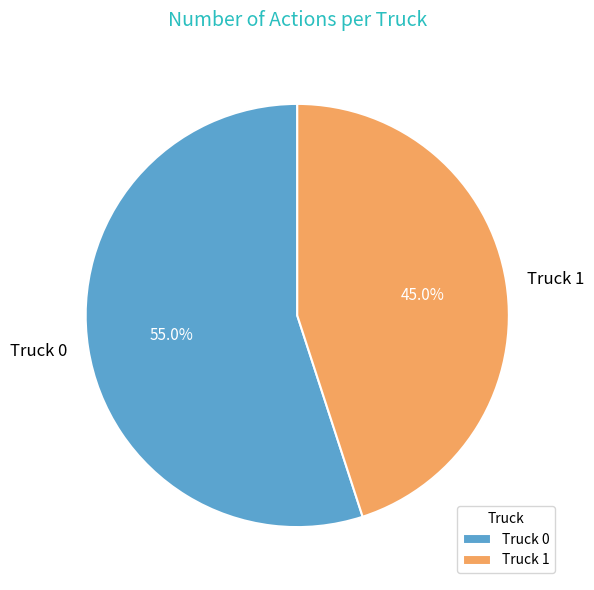

Between Truck 0 and Truck 1, which is larger?

Truck 0